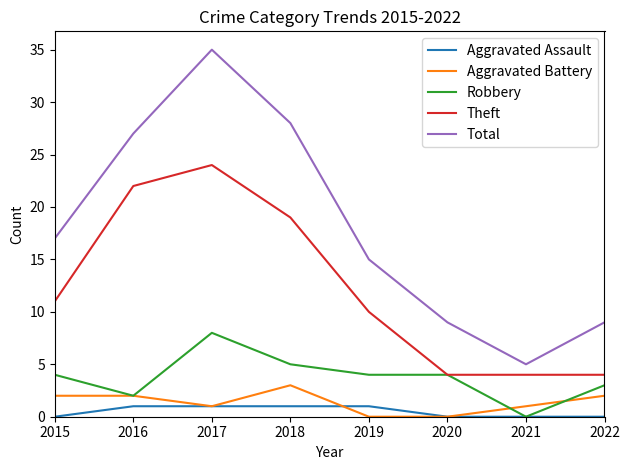

What is the highest value of the Total series?

35